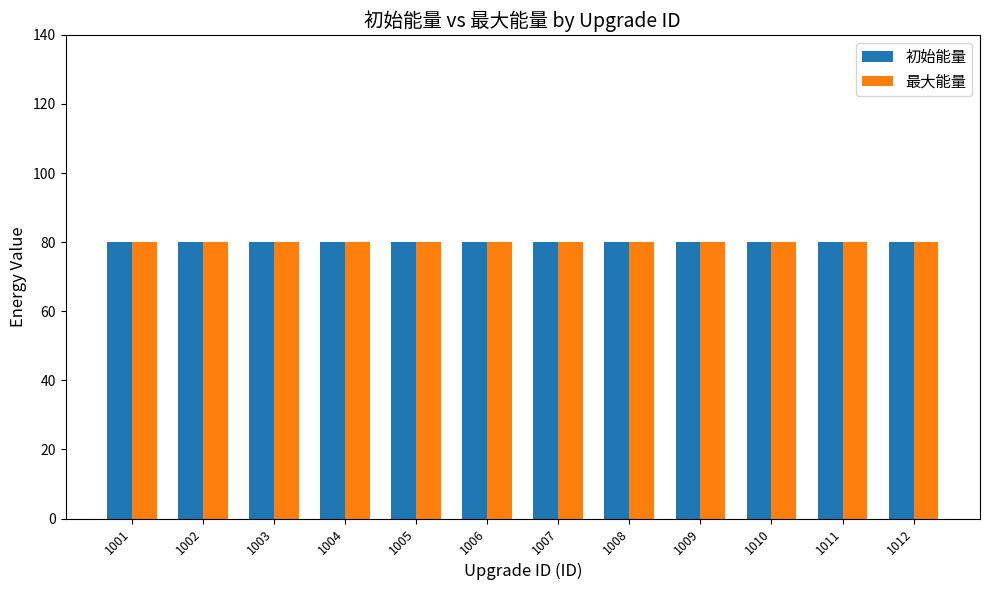

At which category is the sum across all series the highest?

1001